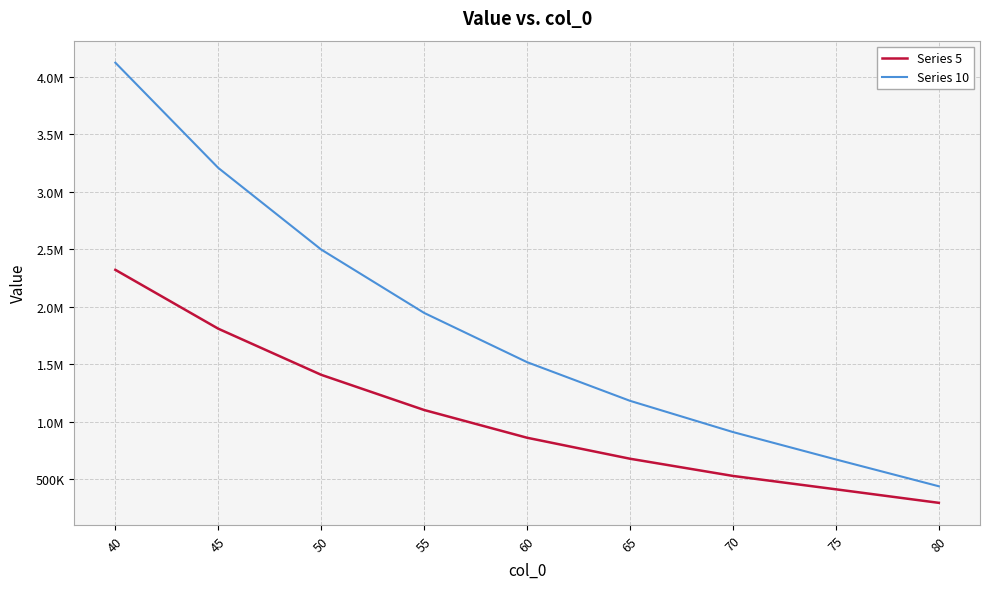

True or false: Series 5 and Series 10 cross at least once.

False